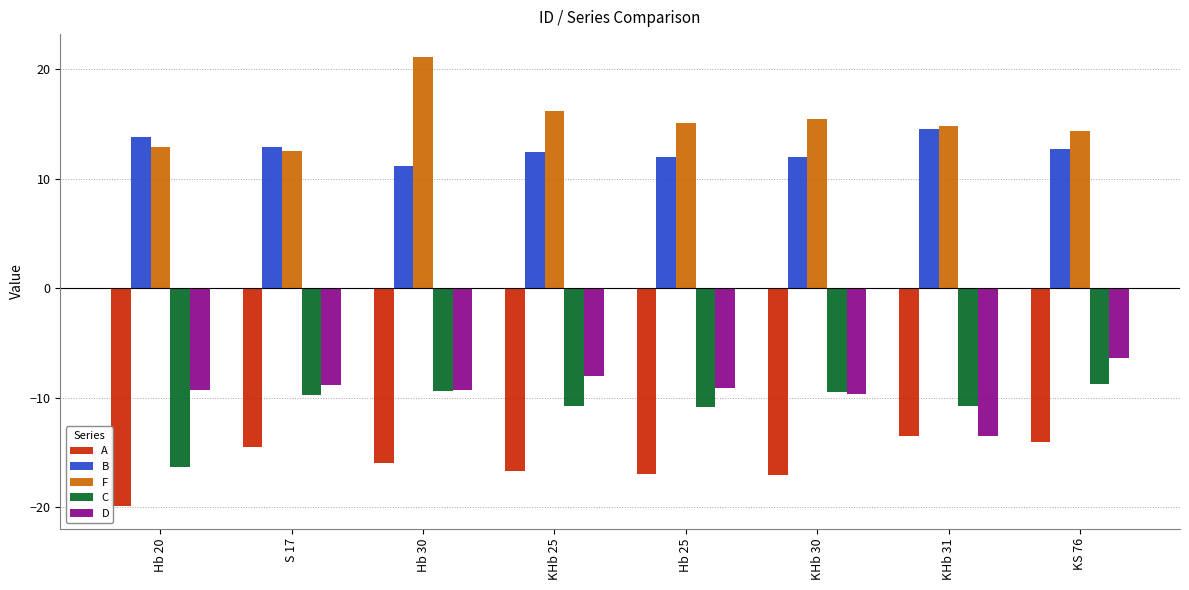

What is the minimum value shown in the chart?

-19.9